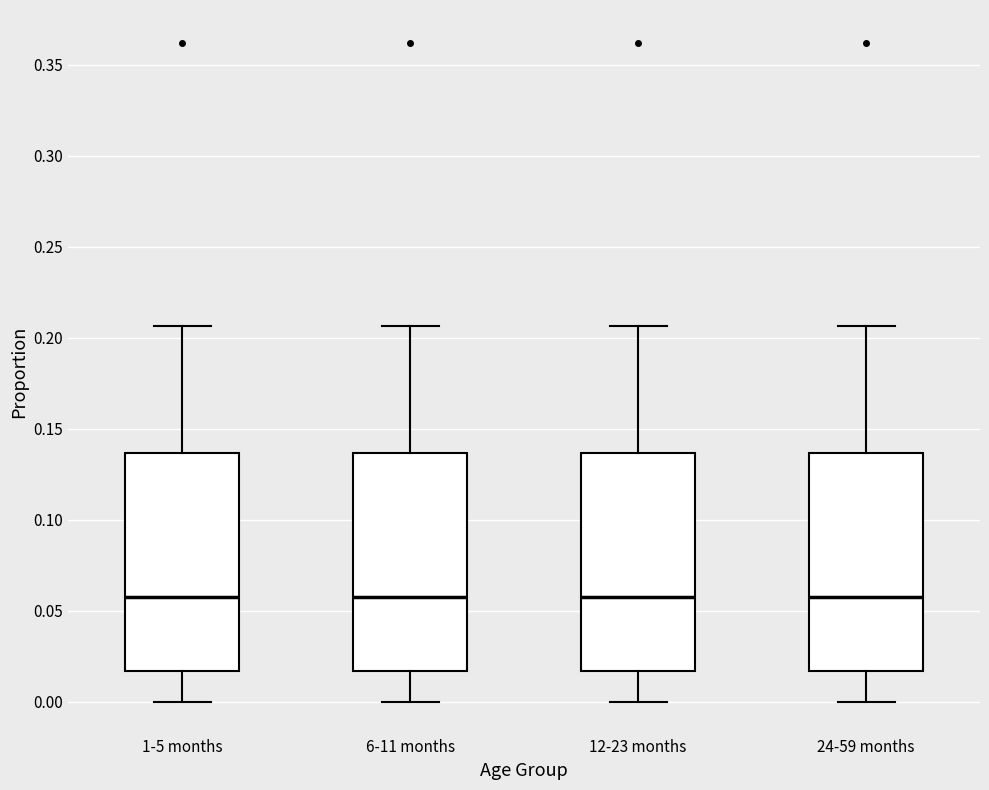

Reading left to right, read every box against the y-axis: the position of its median line, the range the box covers, and the ends of its whiskers. The values are not printed on the chart, so give them approximately, as read against the axis.

1-5 months: median 0.055, box 0.015 to 0.135, whiskers 0.000 to 0.205
6-11 months: median 0.055, box 0.015 to 0.135, whiskers 0.000 to 0.205
12-23 months: median 0.055, box 0.015 to 0.135, whiskers 0.000 to 0.205
24-59 months: median 0.055, box 0.015 to 0.135, whiskers 0.000 to 0.205